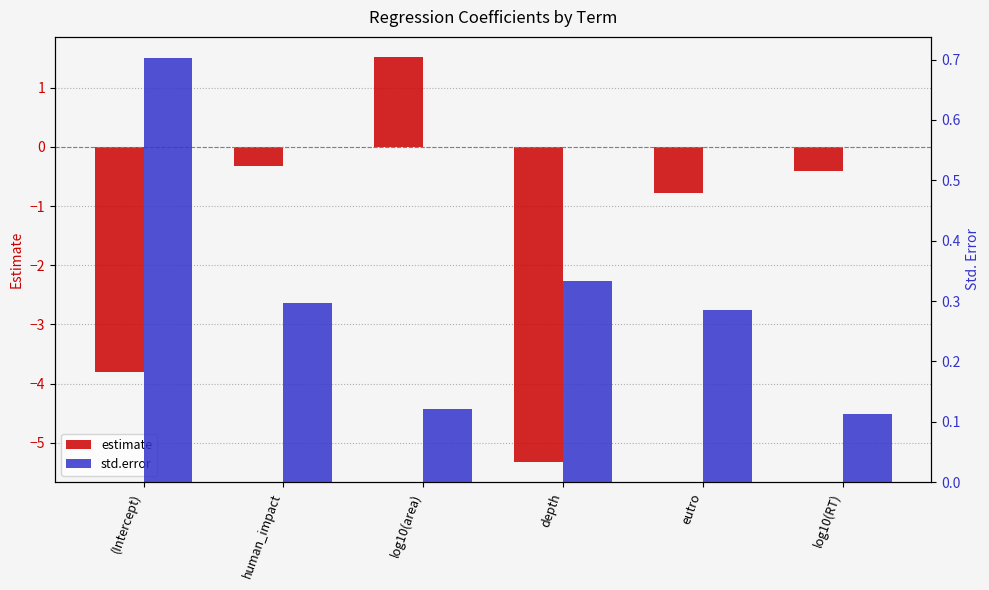

How many bars are there in each group?

2